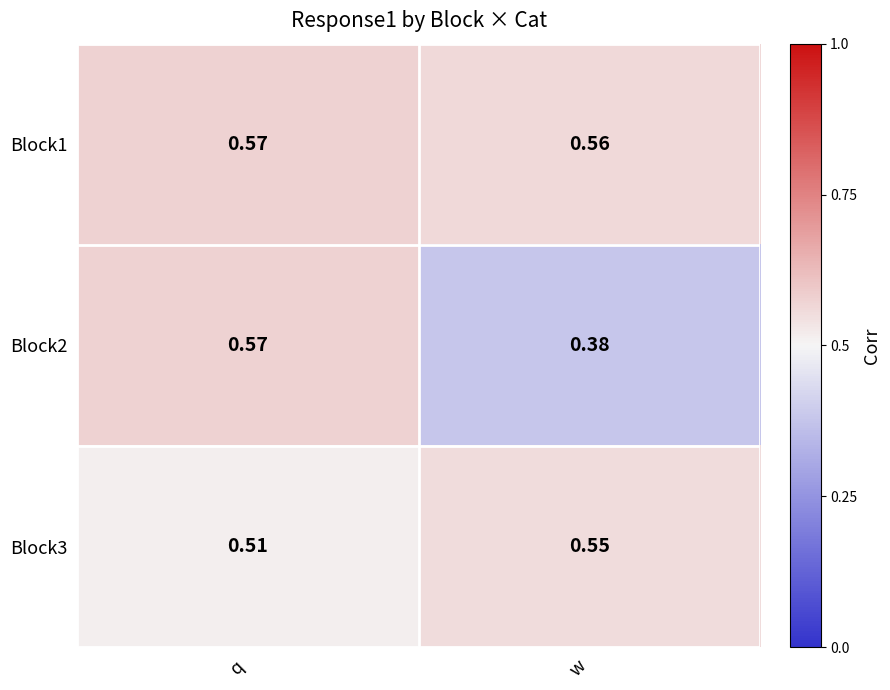

What is the total value across all series at w?

1.5